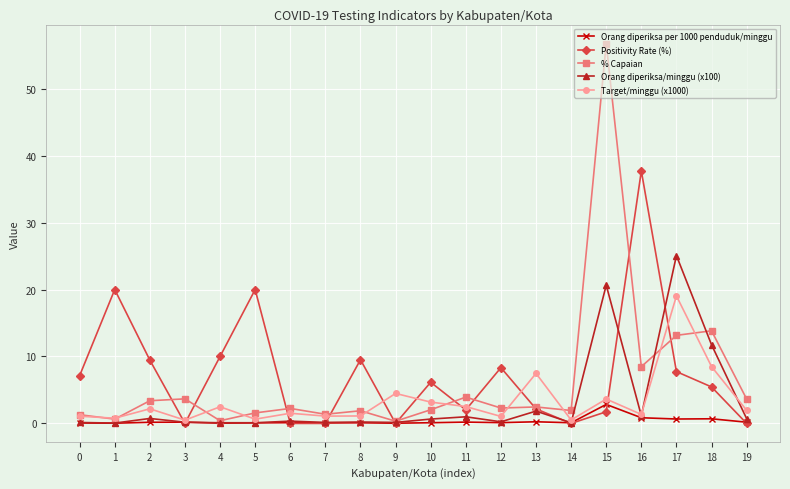

True or false: % Capaian has more than 1 interior local peaks.

True